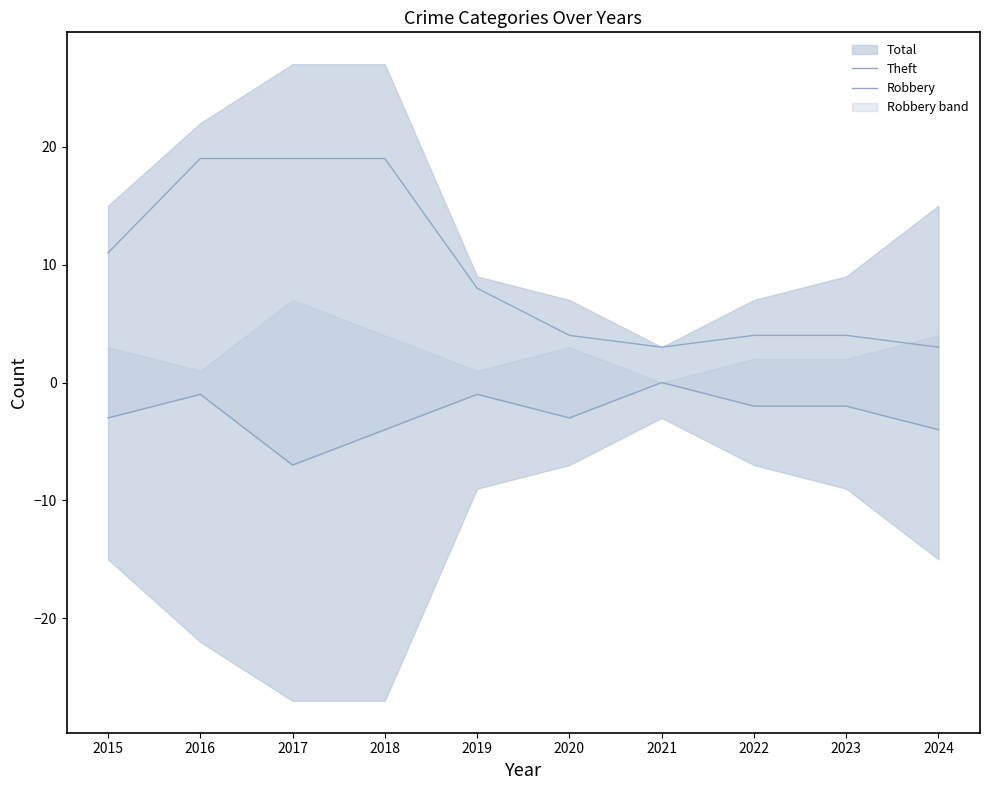

How many data points does each series have?

10